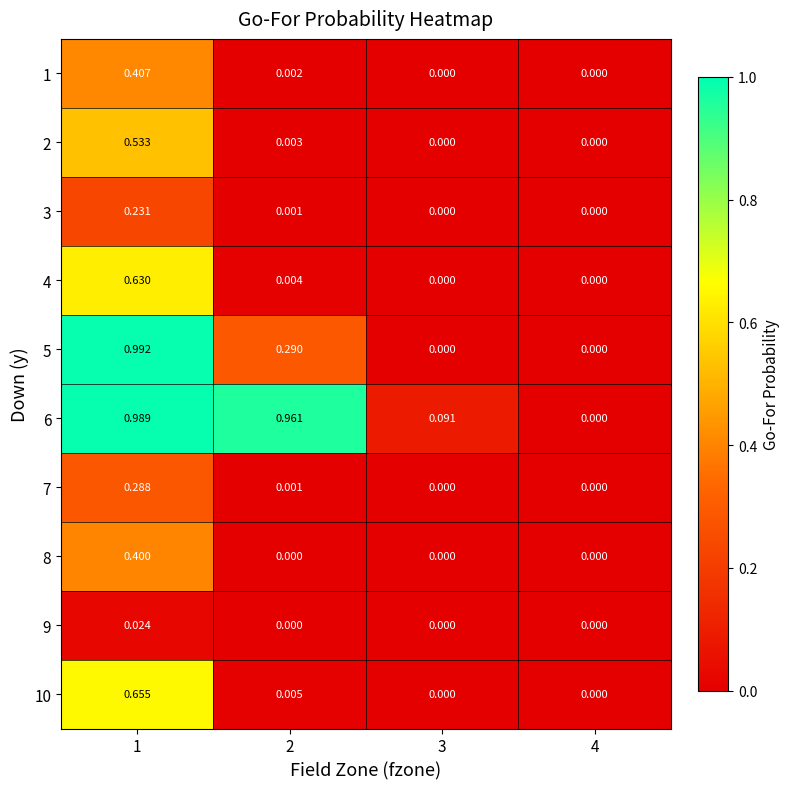

Is the value of 10 at 2 greater than the value of 8 at 4?

Yes